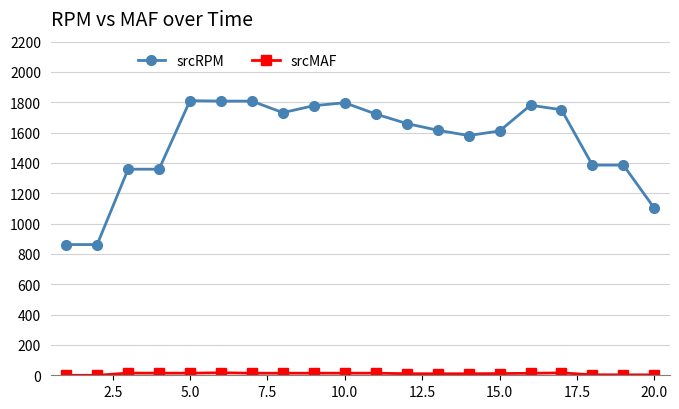

True or false: srcRPM has more than 0 points higher than both neighbors.

True